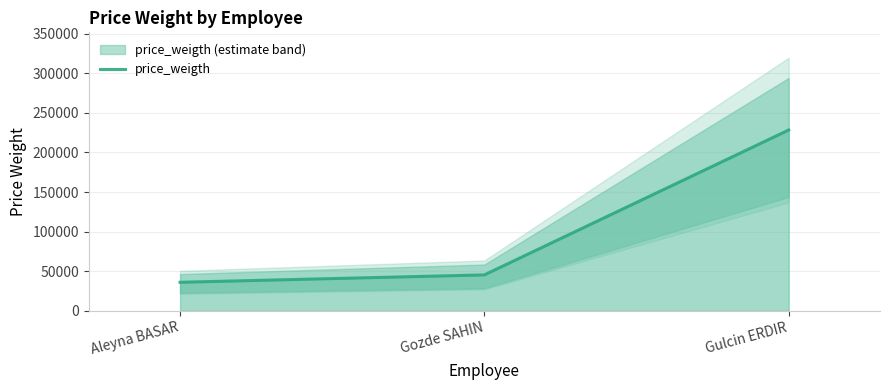

Where does the data first go above 45468?

Gulcin ERDIR